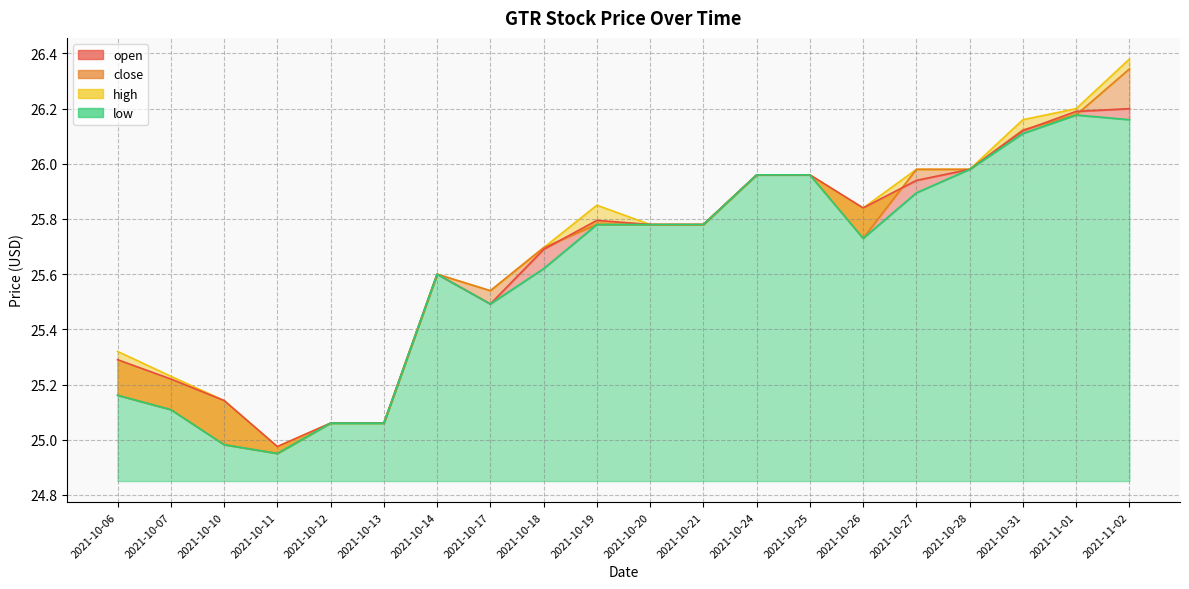

What are all the series names shown in the legend?

close, high, low, open